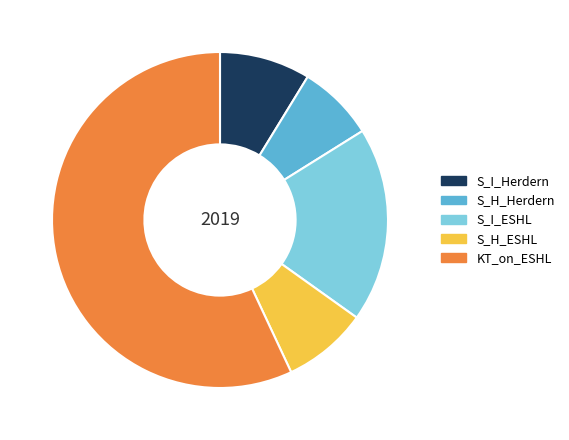

Is there any slice that represents more than half of the pie?

Yes